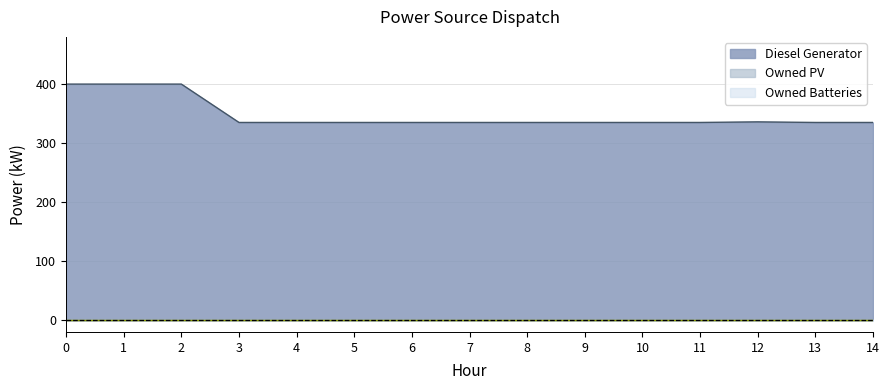

What is the total value across all series at 6?

335.0